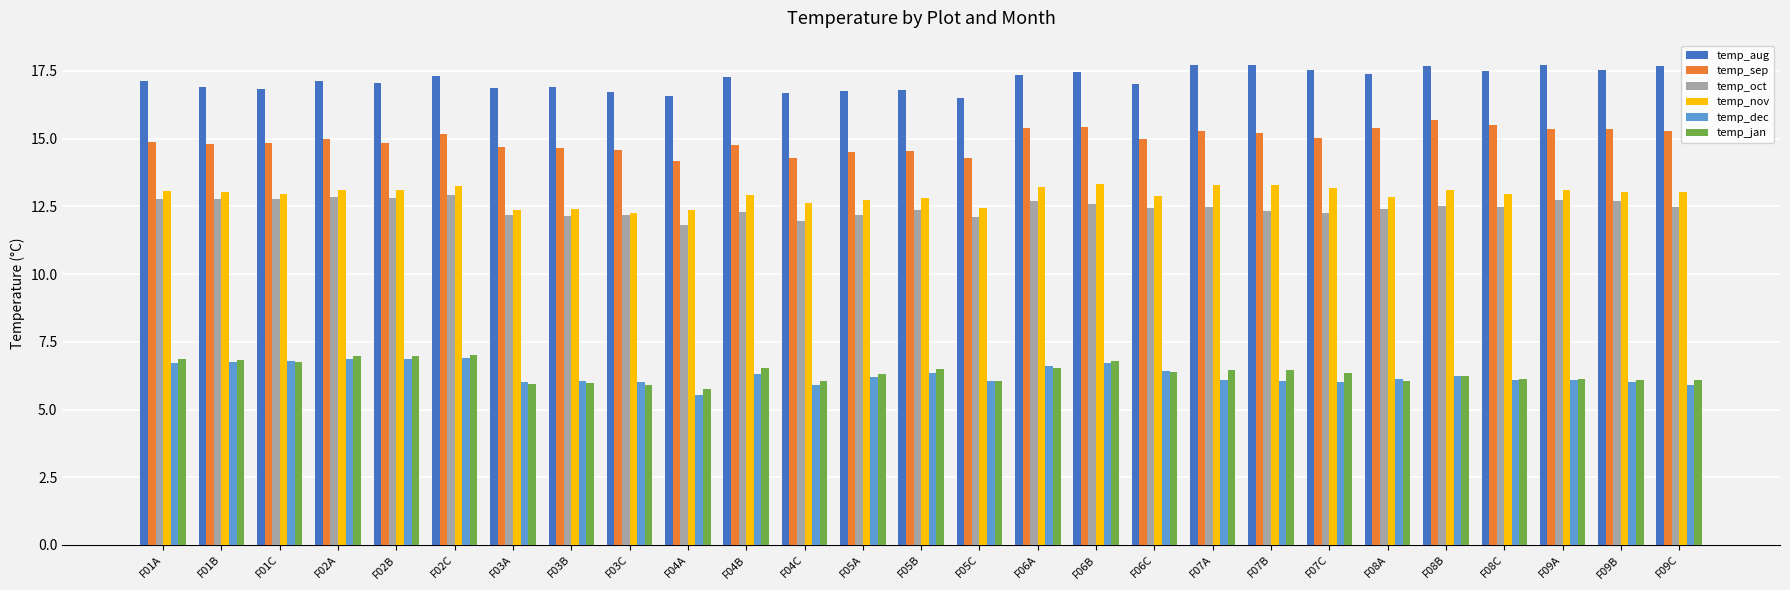

How many series are shown in this chart?

6